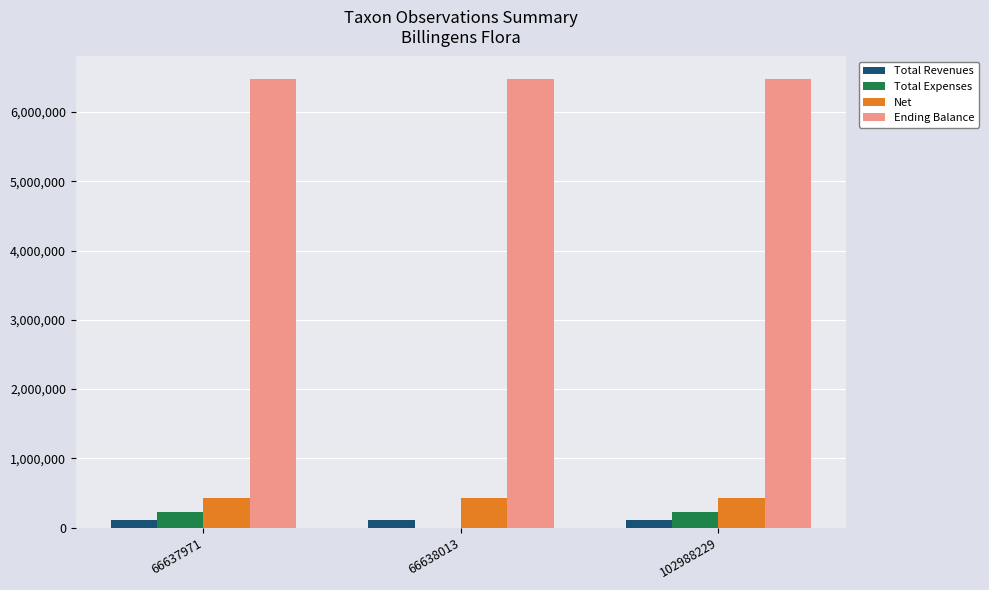

Between 66638013 and 102988229, which series saw the biggest shift?

Total Expenses